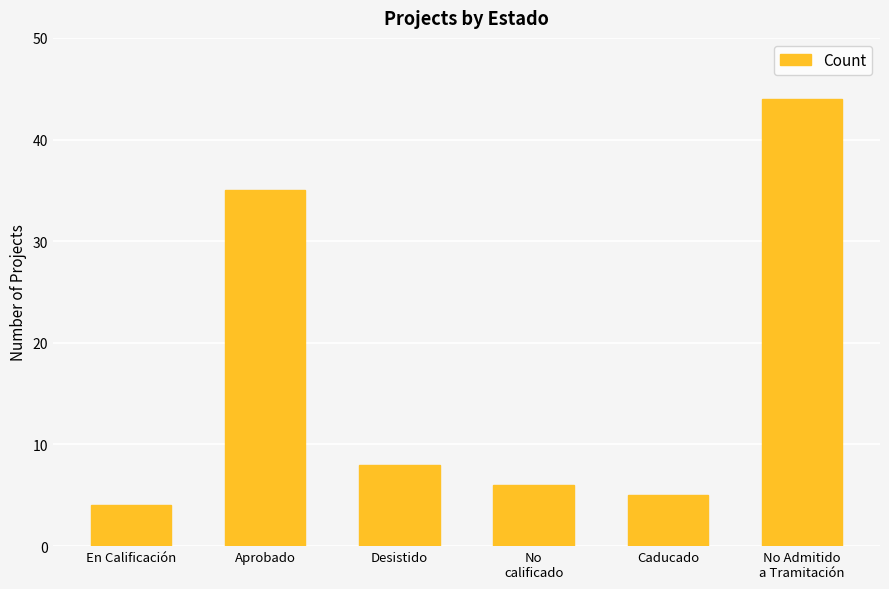

How many categories are shown in the chart?

6